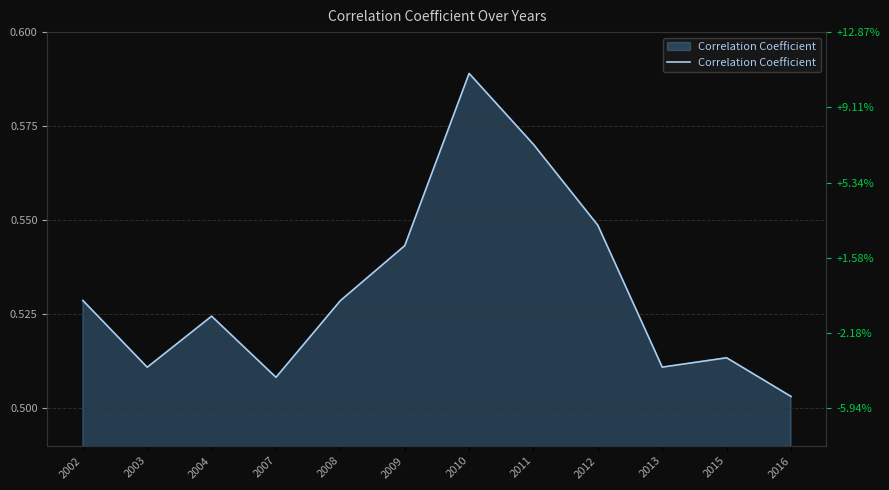

Count the number of data series in this chart.

1